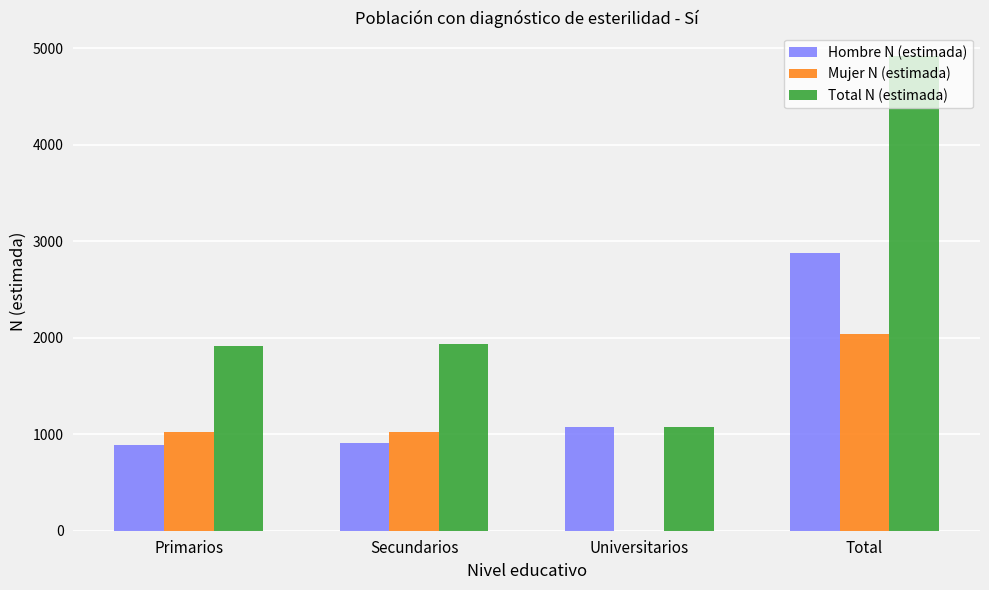

What are all the series names shown in the legend?

Hombre N (estimada), Mujer N (estimada), Total N (estimada)